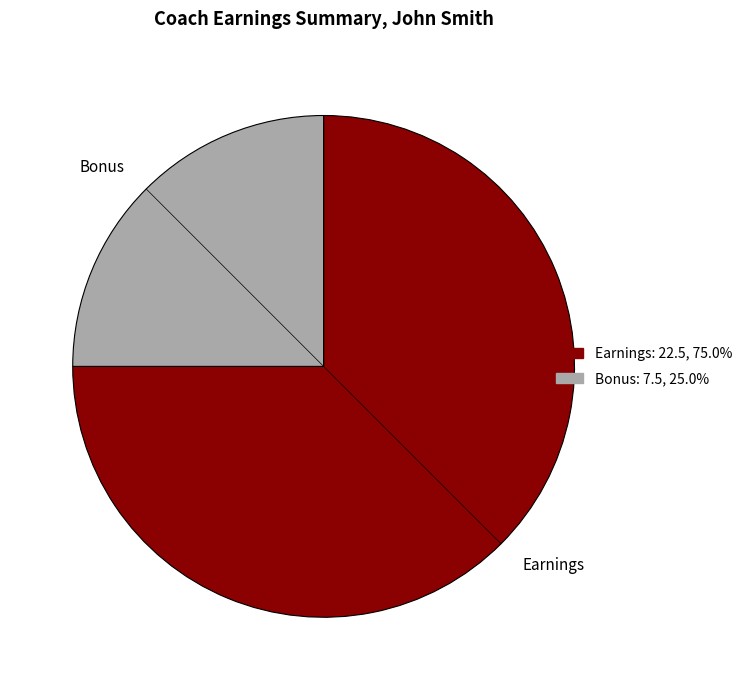

Is there any slice that represents more than half of the pie?

Yes